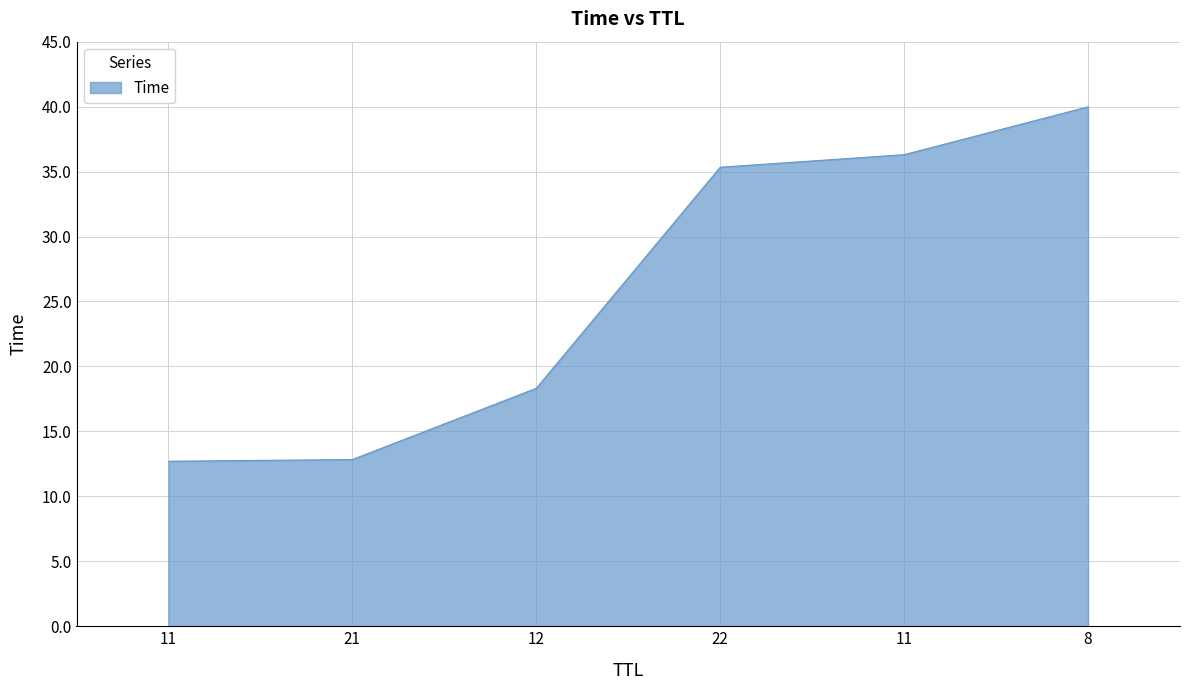

True or false: the data shows 12.7 at 22.

False